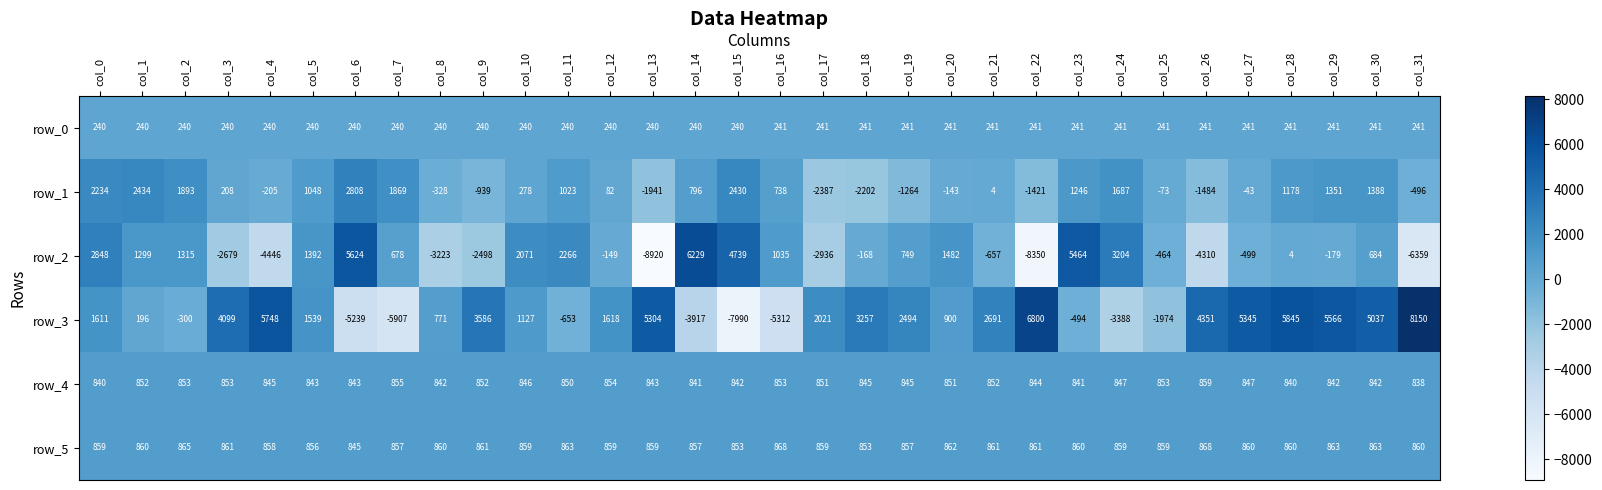

Count the number of categories in the chart.

32